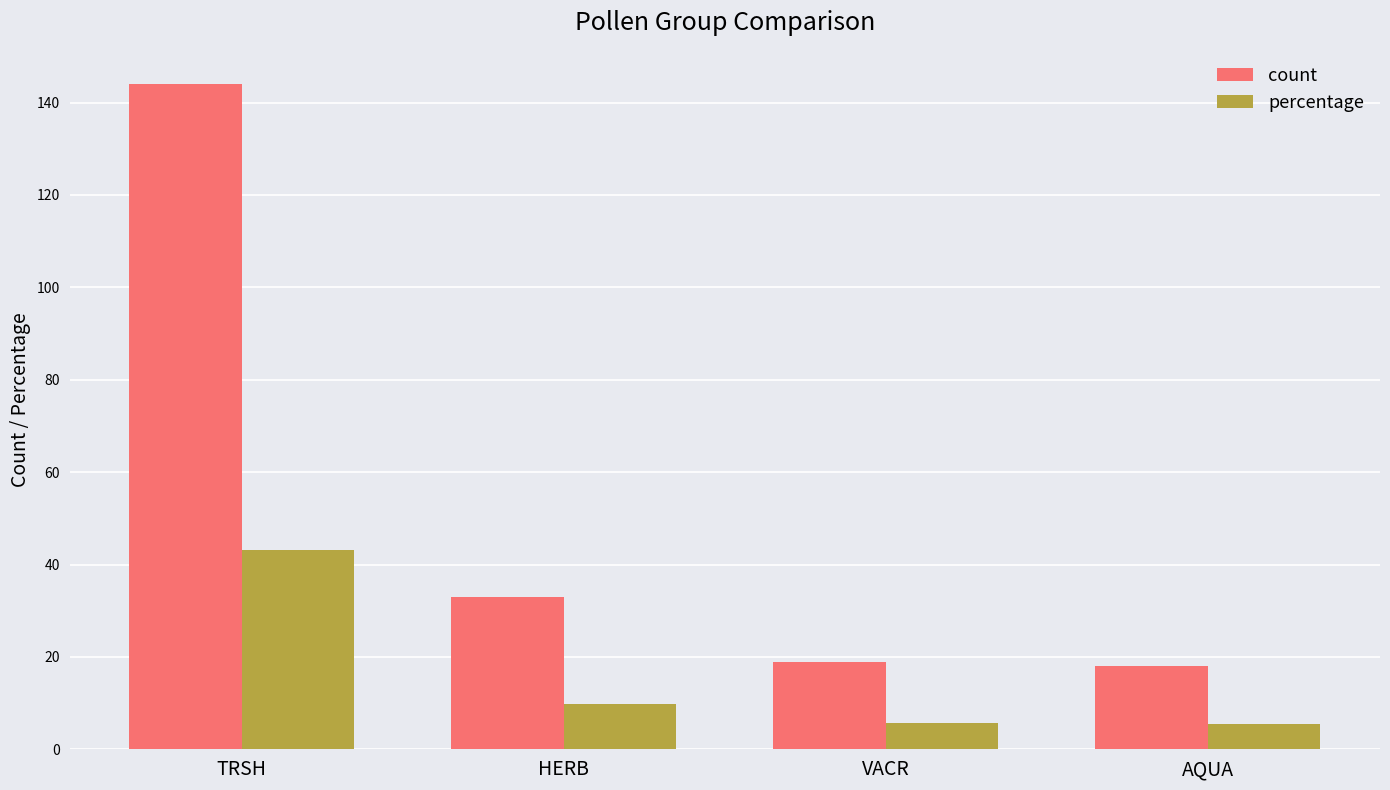

What is the label of the 4th bar from the right?

TRSH